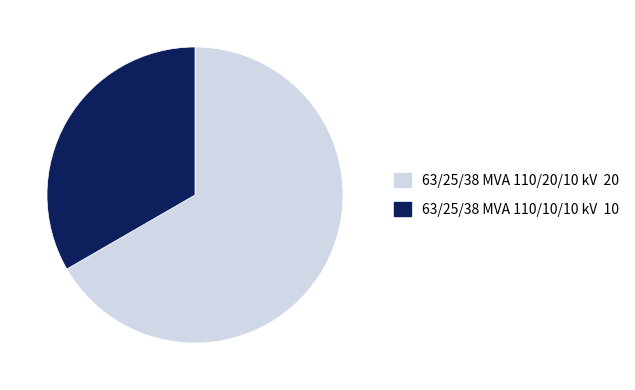

Do 63/25/38 MVA 110/10/10 kV 10 and 63/25/38 MVA 110/20/10 kV 20 together represent more than half of the pie?

Yes